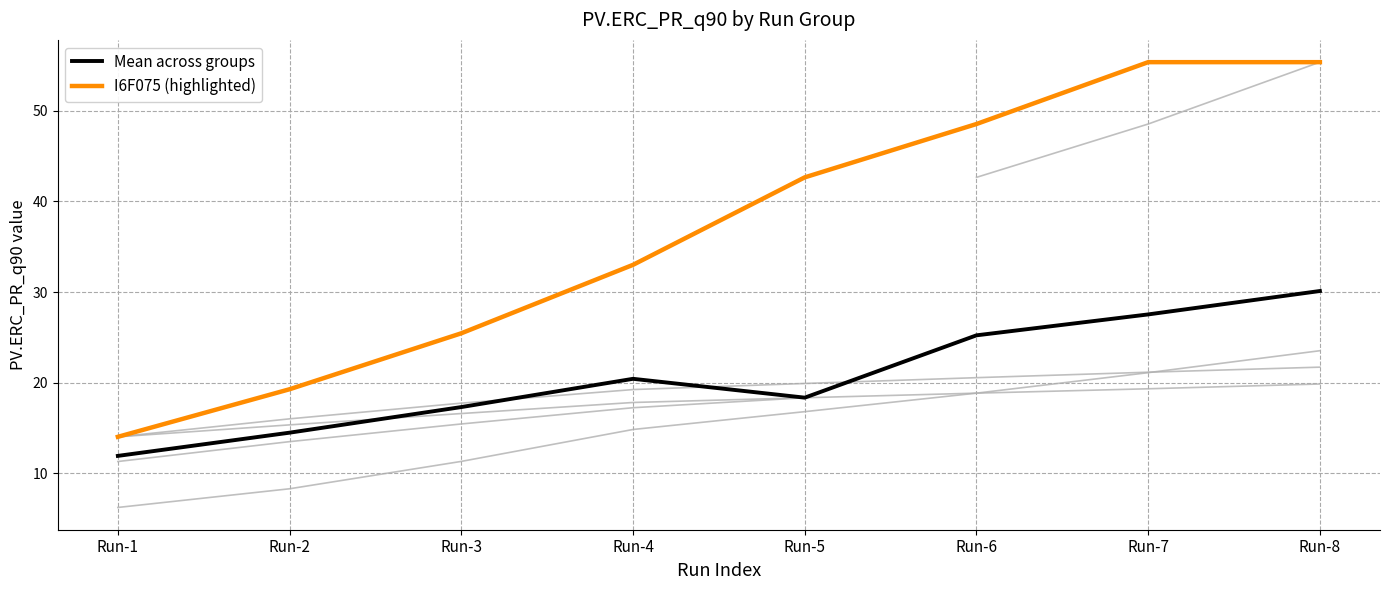

Reading right to left, transcribe all the data shown in this chart.

Mean across groups: 30.1	27.5	25.2	18.3	20.4	17.3	14.5	11.9
I6F075 (highlighted): 55.4	55.4	48.5	42.7	33.0	25.4	19.3	14.0